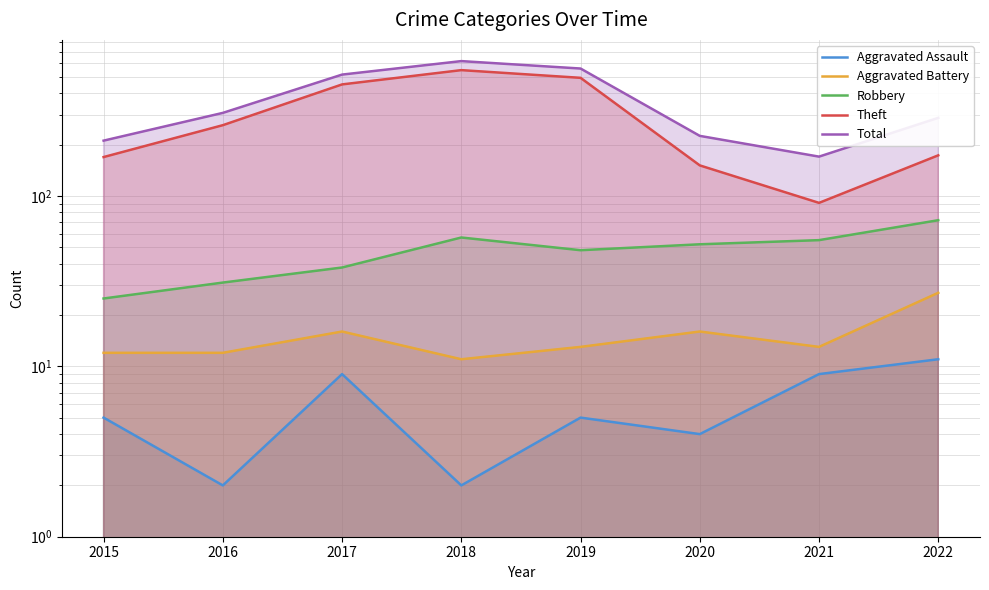

True or false: Aggravated Battery has a value of 4 at 2015.

False